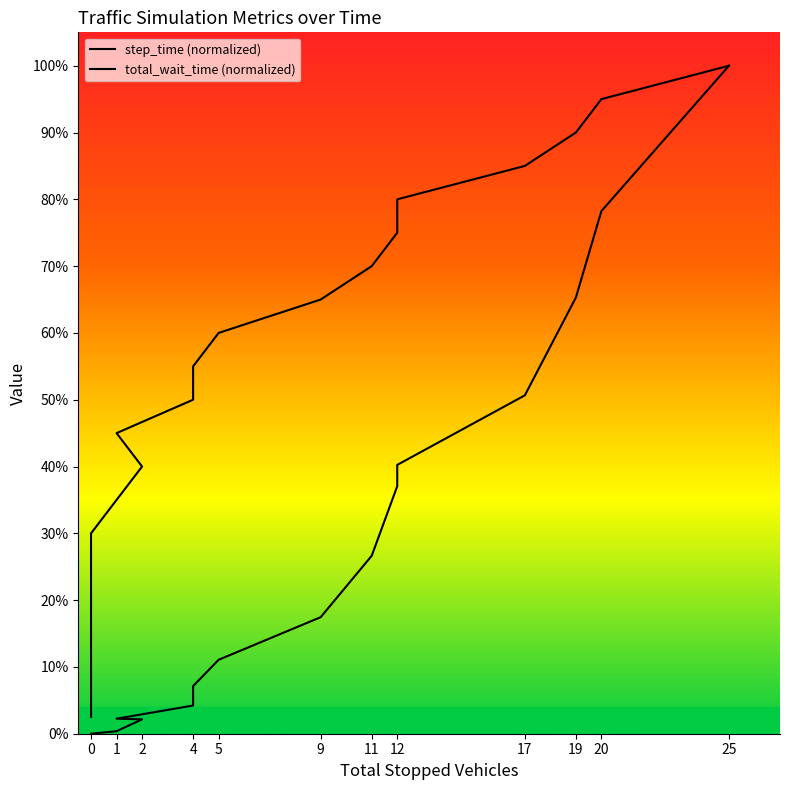

How many values in the step_time series exceed 50?

10